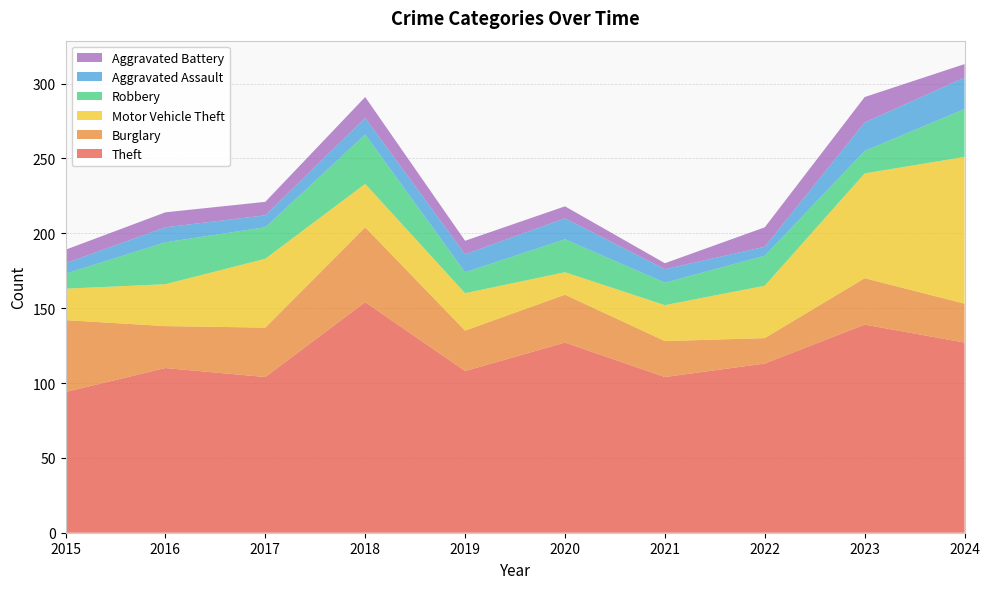

Reading left to right, extract all data points from this chart.

Theft: 94	110	104	154	108	127	104	113	139	127
Burglary: 48	28	33	50	27	32	24	17	31	26
Motor Vehicle Theft: 21	28	46	29	25	15	24	35	70	98
Robbery: 10	28	21	33	14	22	15	20	15	32
Aggravated Assault: 7	10	8	11	12	14	9	6	19	21
Aggravated Battery: 9	10	9	14	9	8	4	13	17	9